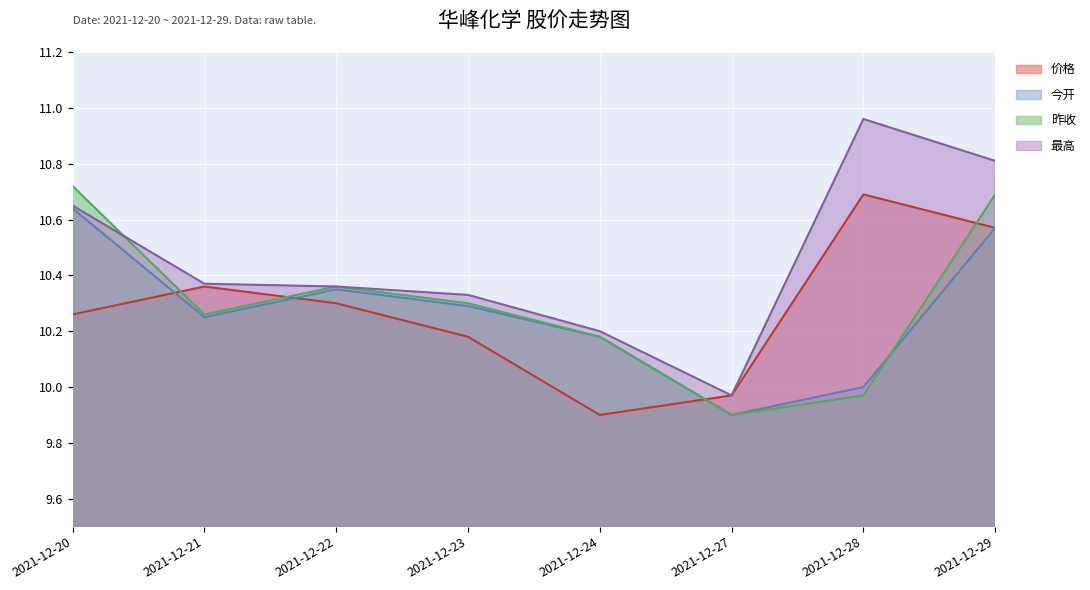

What is the value of the 昨收 point at the 6th from the left?

9.9